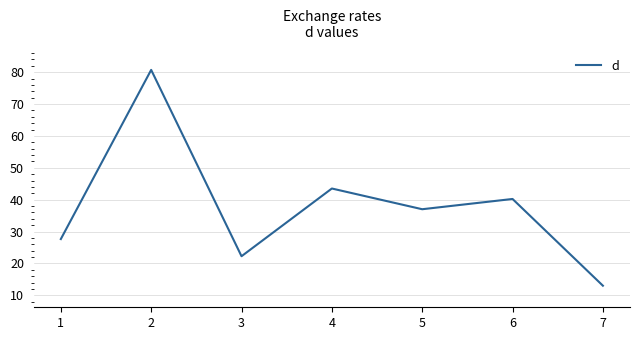

What is the ratio of the value at 4 to the value at 5?

1.2